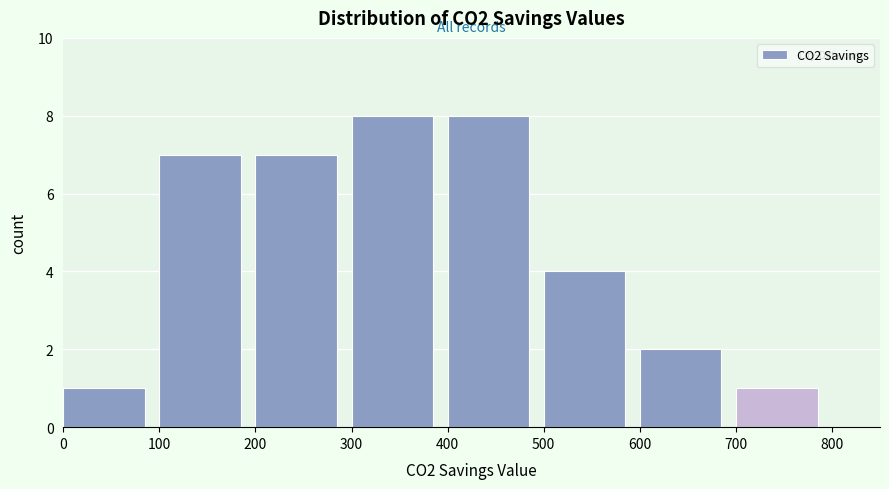

Reading left to right, transcribe this chart: for each bar, give the range it covers on the x-axis and its height. The values are not printed on the chart, so give them approximately, as read against the axis.

0 to 100: 1
100 to 200: 7
200 to 300: 7
300 to 400: 8
400 to 500: 8
500 to 600: 4
600 to 700: 2
700 to 800: 1